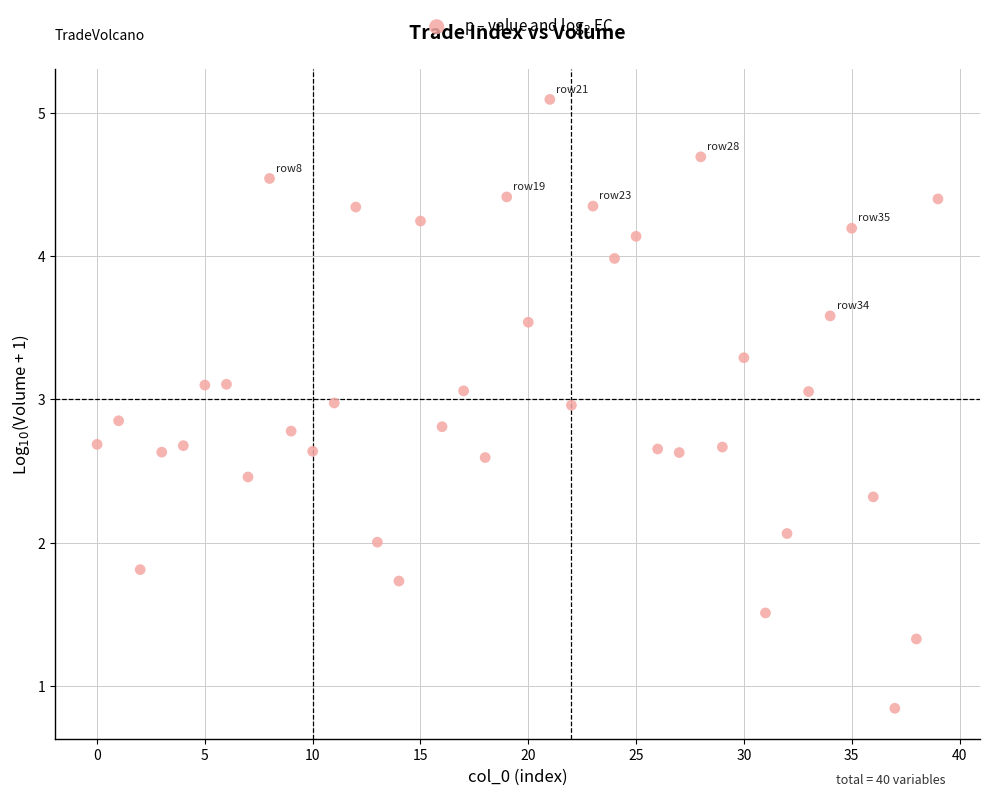

How many data points are displayed?

40